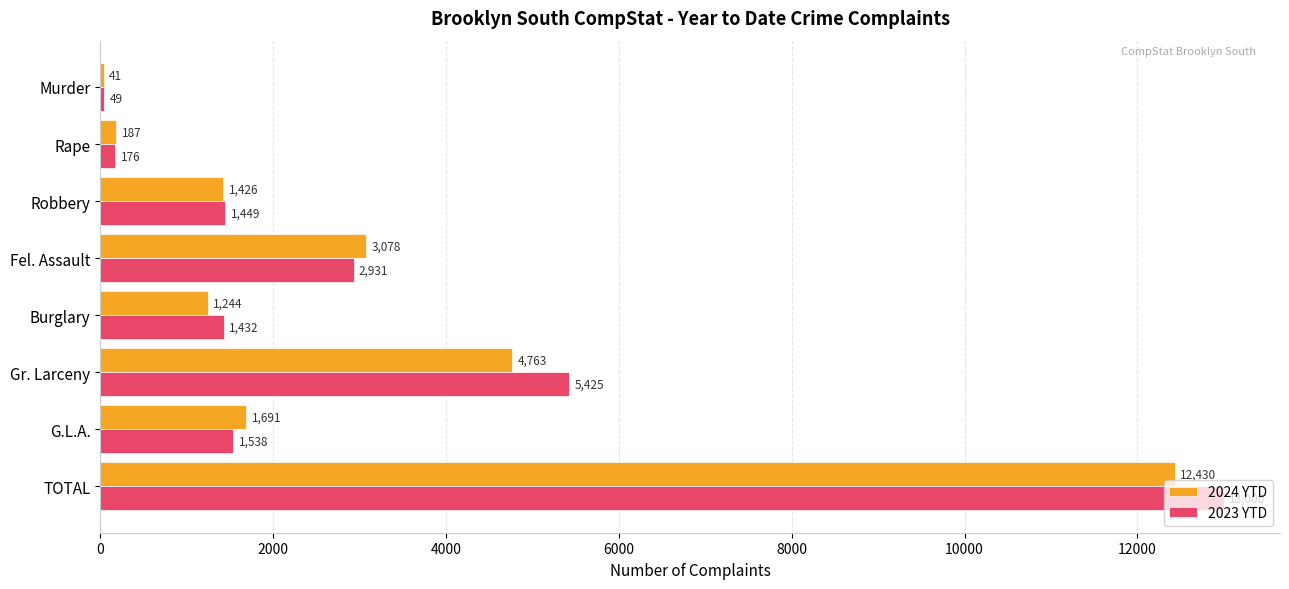

Is the value of 2024 YTD at Murder greater than the value of 2023 YTD at Fel. Assault?

No